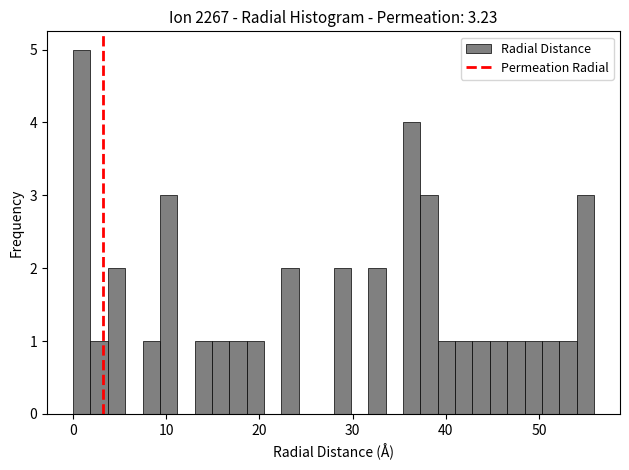

Around what value on the x-axis is the tallest bar? Give the approximate position of its centre, as read against the axis.

1